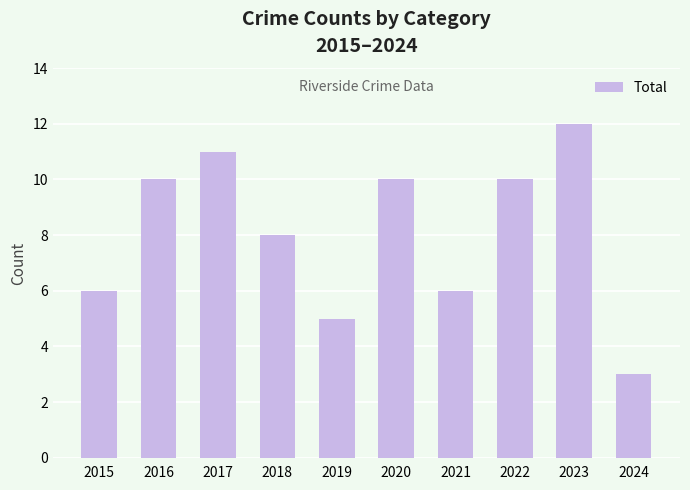

How many values are between 6 and 10?

6